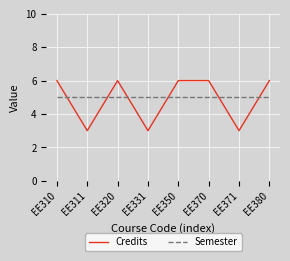

What is the smallest value displayed?

3